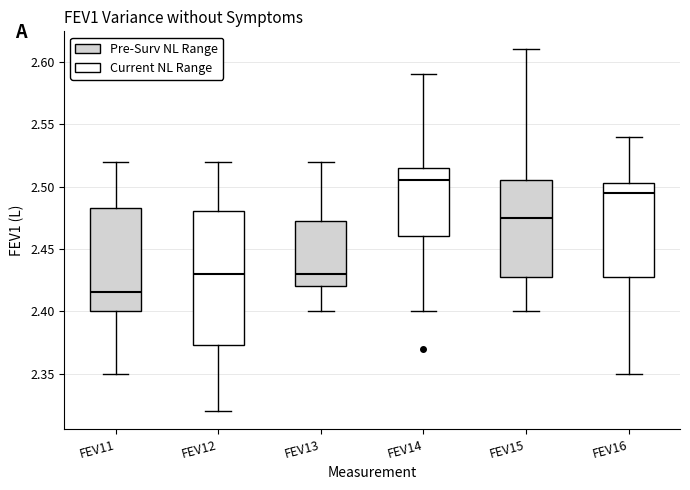

Where is the lower edge of the box for FEV11 on the y-axis? The values are not printed on the chart, so give them approximately, as read against the axis.

2.400